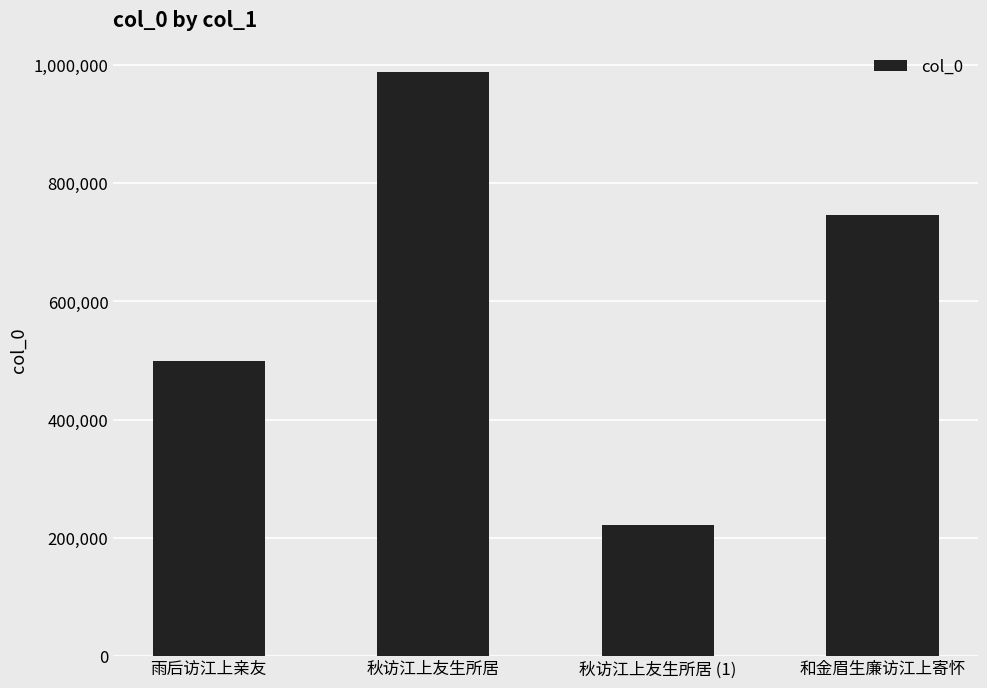

True or false: the data shows 499522 at 雨后访江上亲友.

True